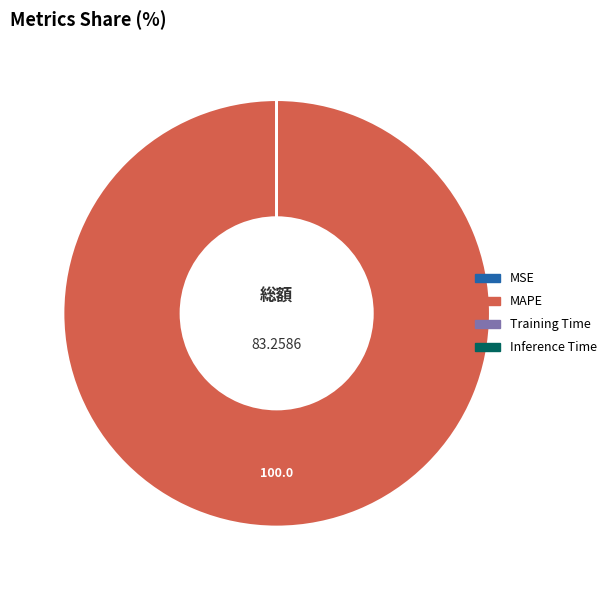

Is there a majority slice in this chart?

Yes